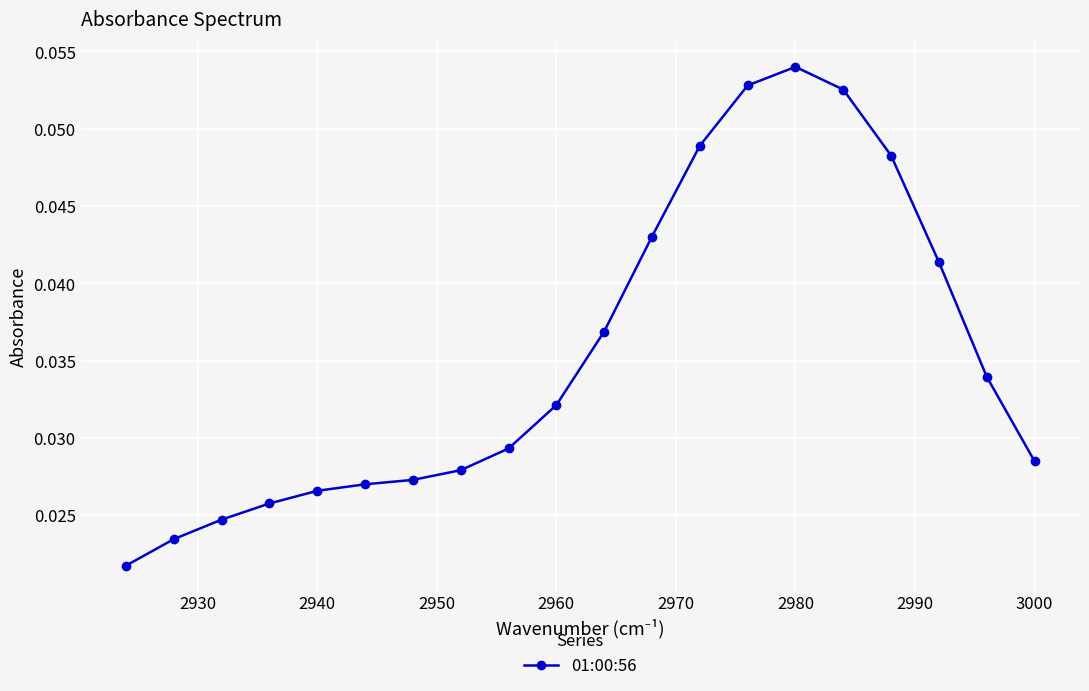

Which category has the highest value across all series?

2980